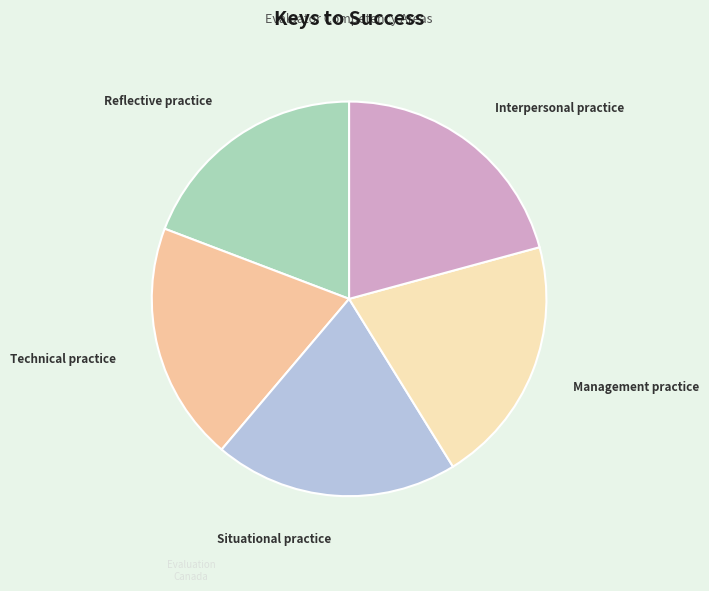

Is there any slice that represents more than half of the pie?

No